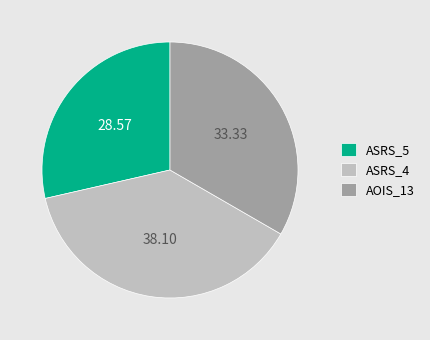

Rank the categories by value from highest to lowest.

ASRS_4, AOIS_13, ASRS_5